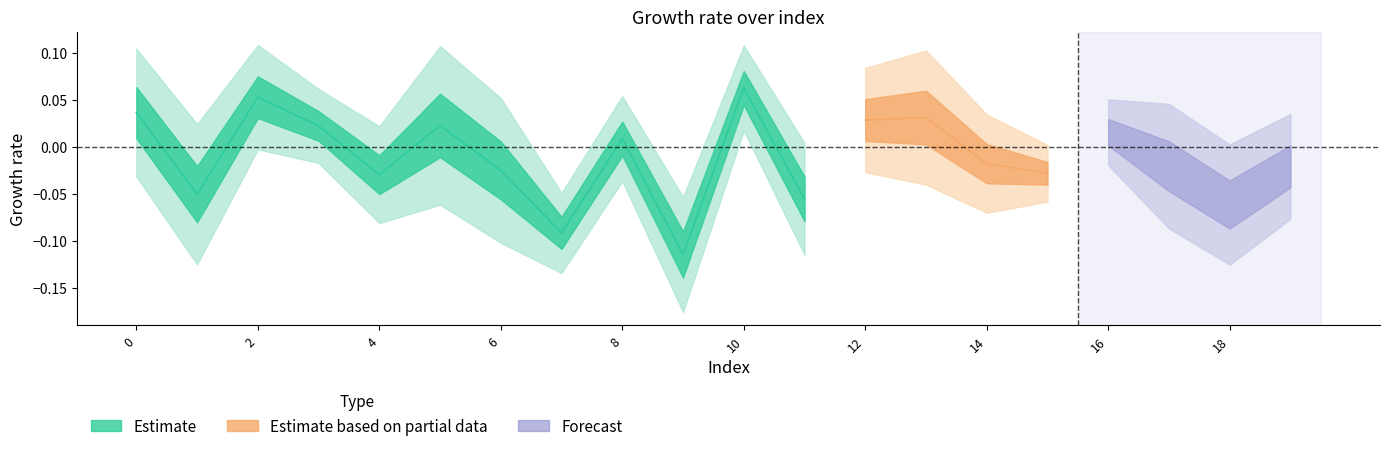

Between 4 and 15, which is larger?

4